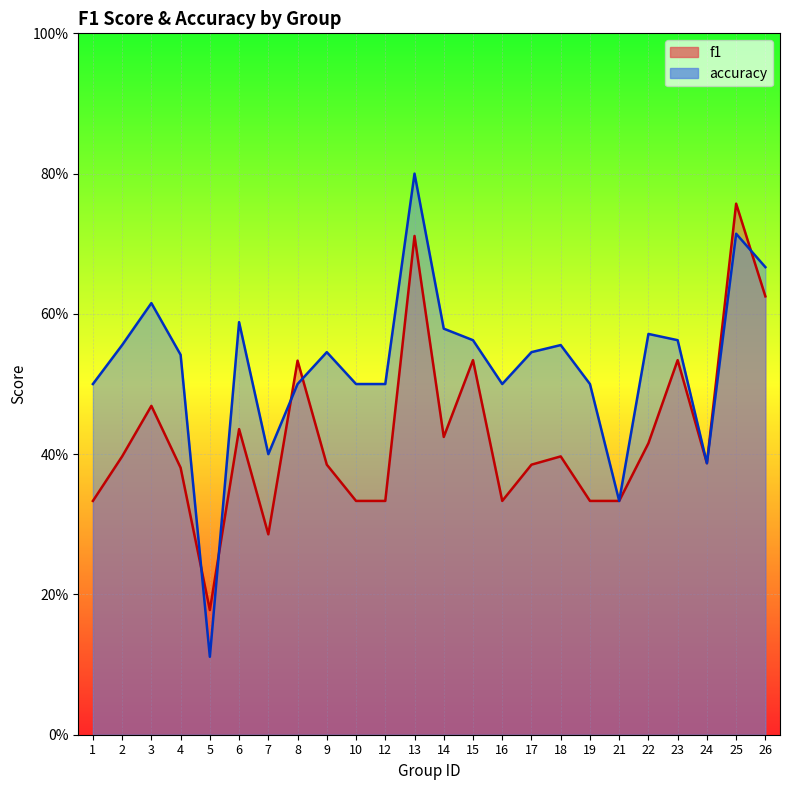

Which series changed the most between 18 and 19?

f1